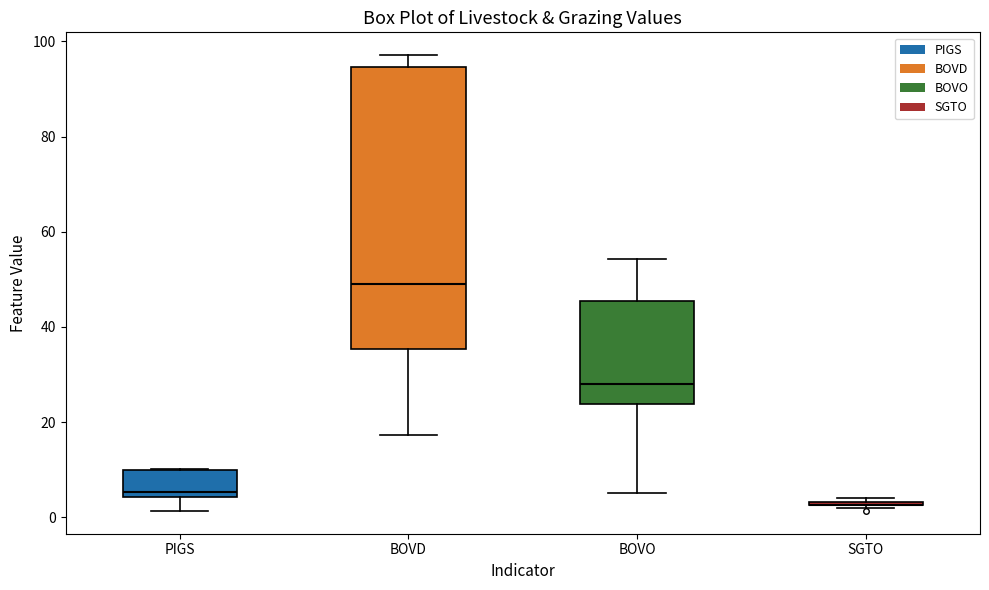

Where does the lower whisker of the box for BOVO end on the y-axis? The values are not printed on the chart, so give them approximately, as read against the axis.

6